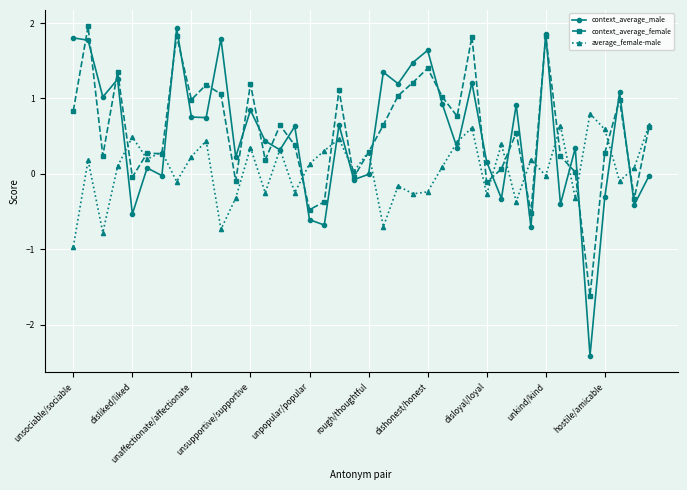

True or false: context_average_male has more than 2 interior local peaks.

True